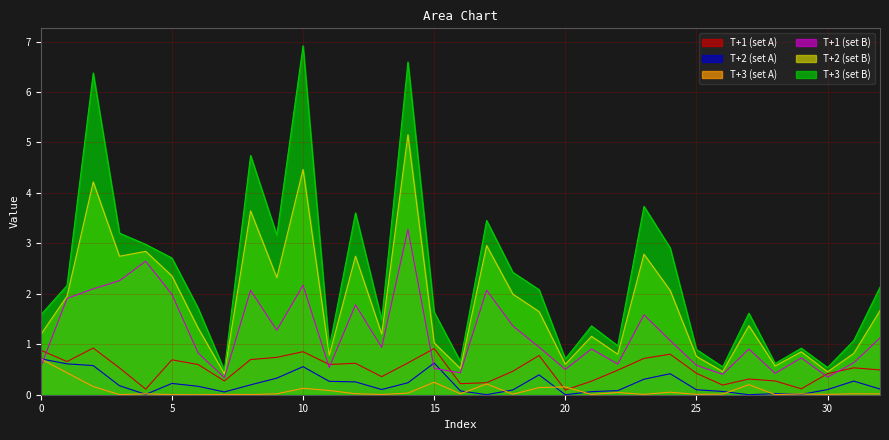

At which category does T+2_B reach its first local peak?

2